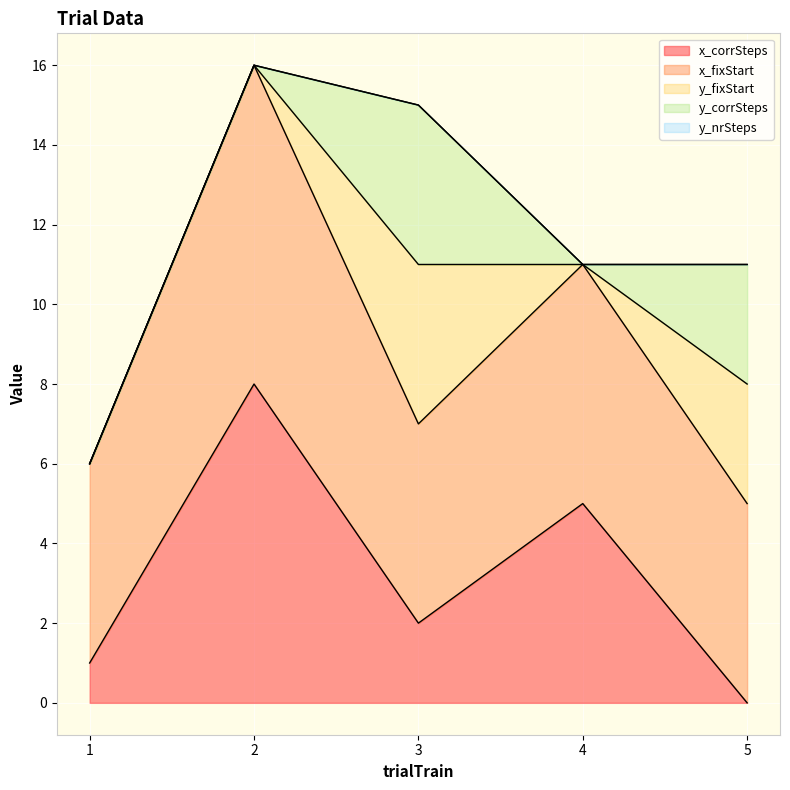

Which series has the largest total across all categories?

x_fixStart